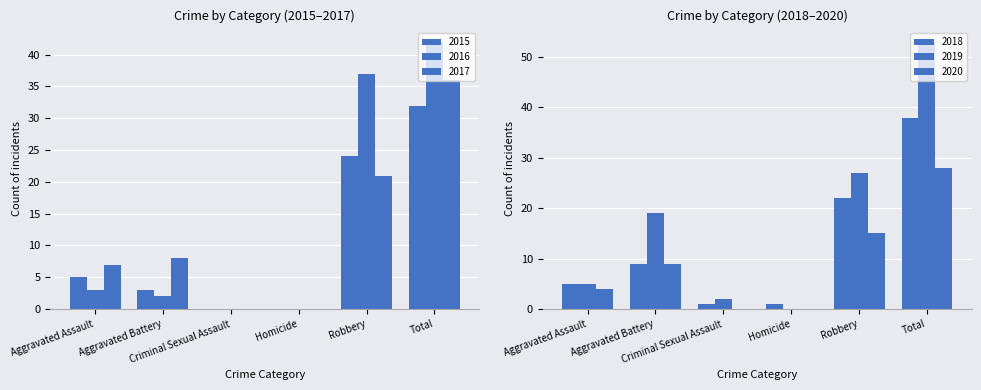

What is the minimum value for 2018?

1